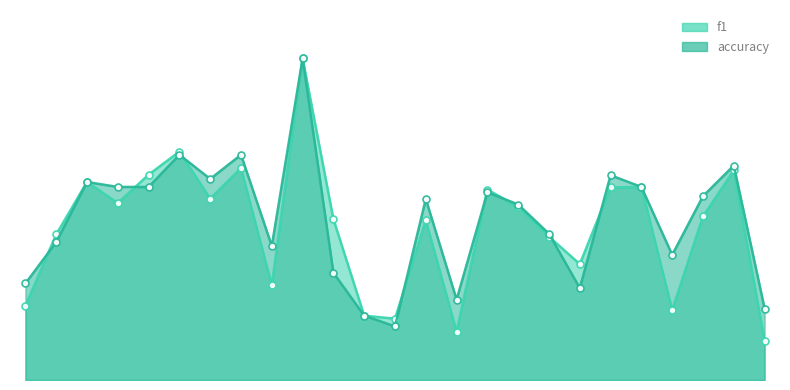

At which label does f1 reach its peak?

10